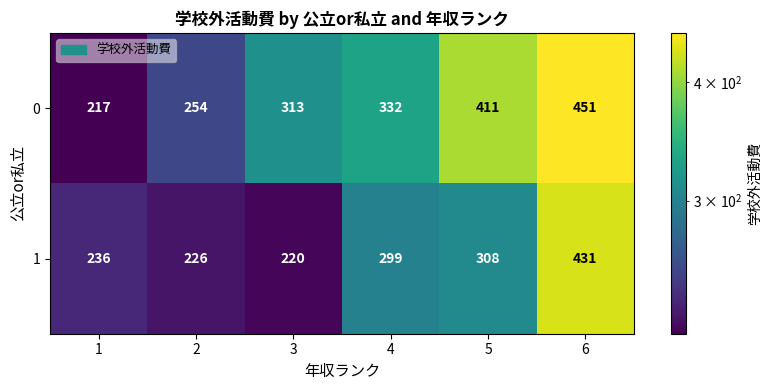

How many series are shown in this chart?

2